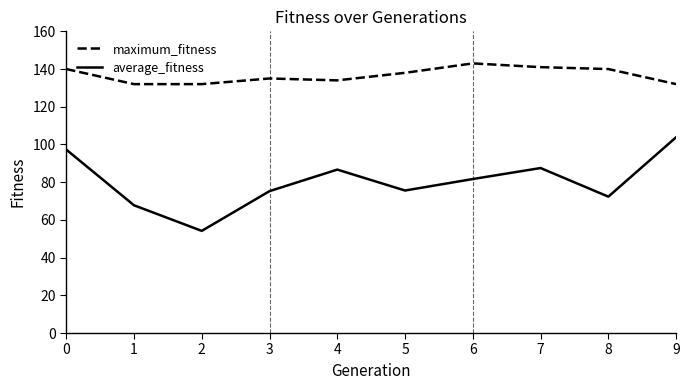

Is the value of maximum_fitness at 3 greater than the value of average_fitness at 7?

Yes